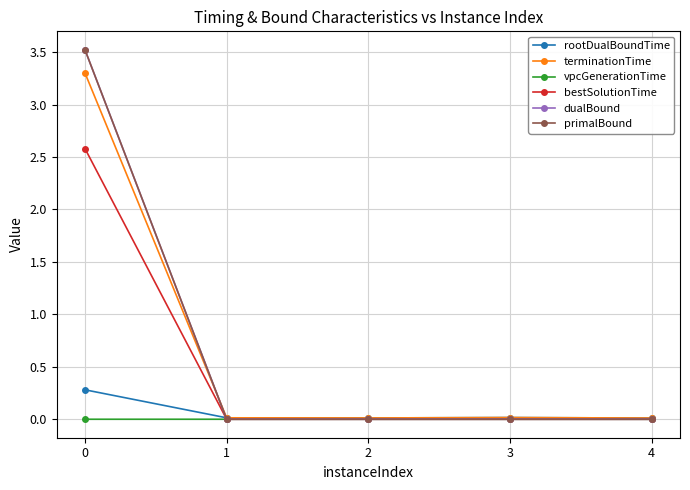

Is this an area chart (filled region under the line)?

No